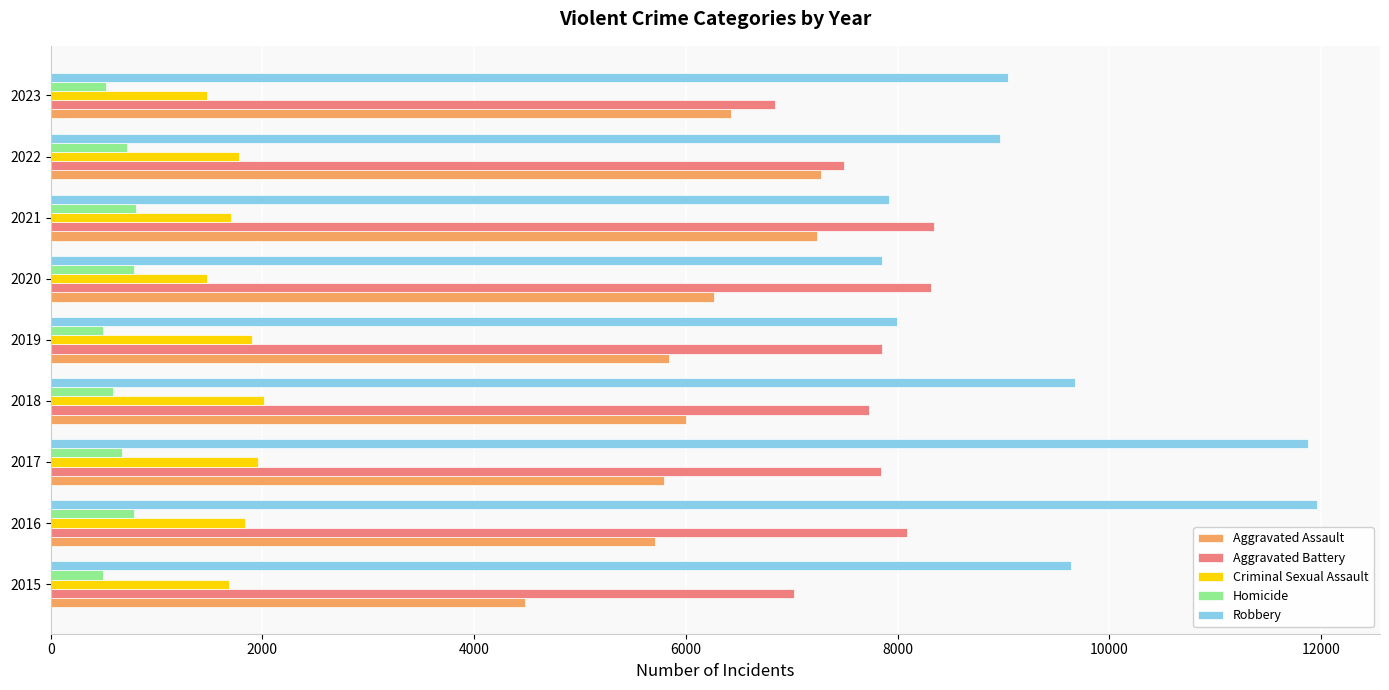

What is the difference between the maximum and second lowest values in the Robbery series?

4042